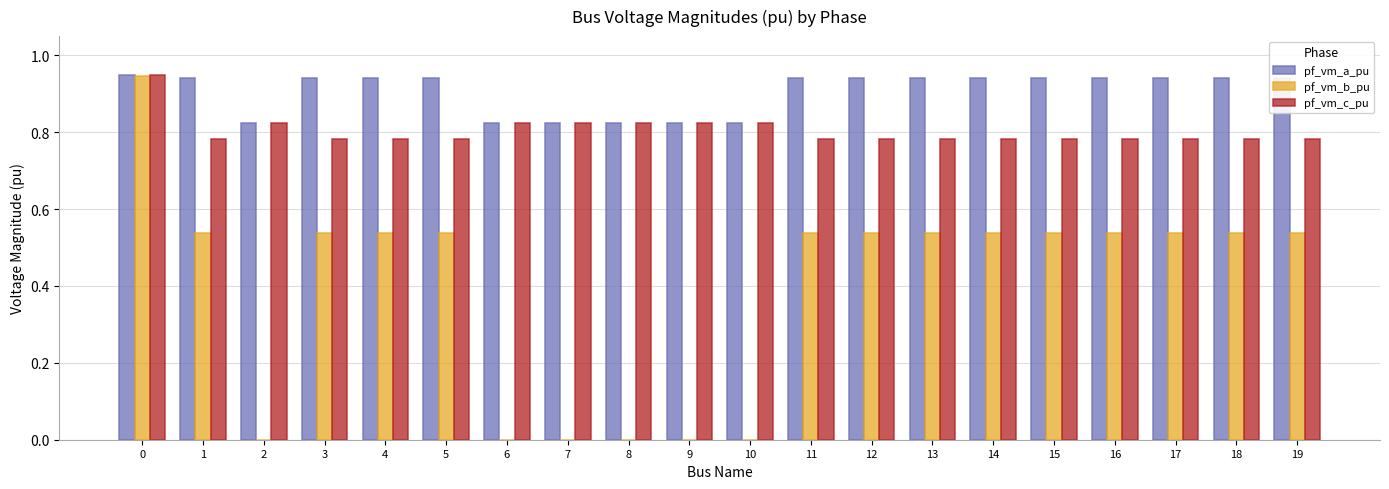

What is the sum of all pf_vm_b_pu values?

7.9